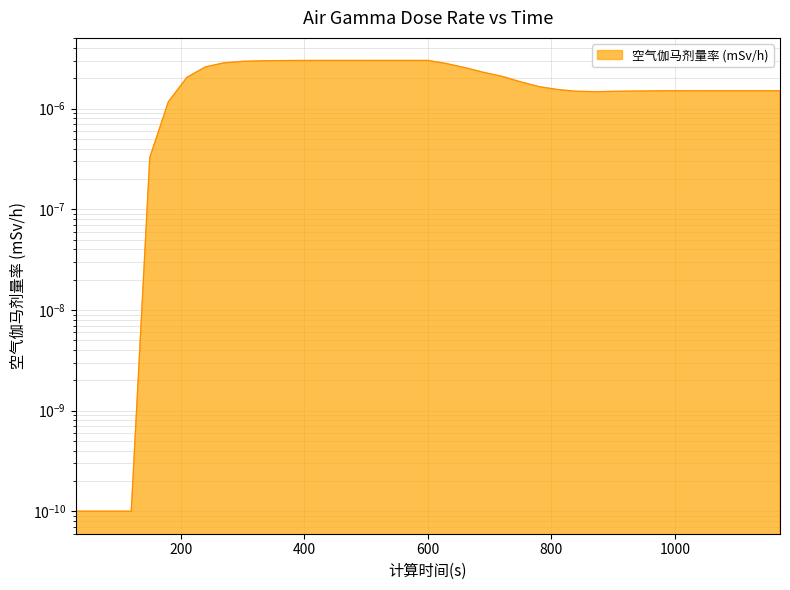

How many lines are shown in the chart?

1